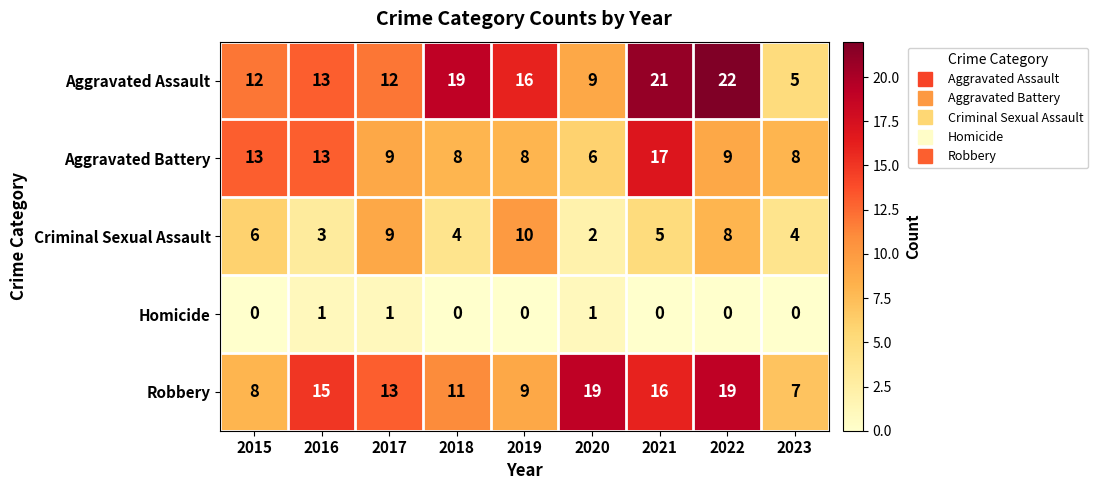

Rank the series at 2020 from highest to lowest value.

Robbery, Aggravated Assault, Aggravated Battery, Criminal Sexual Assault, Homicide